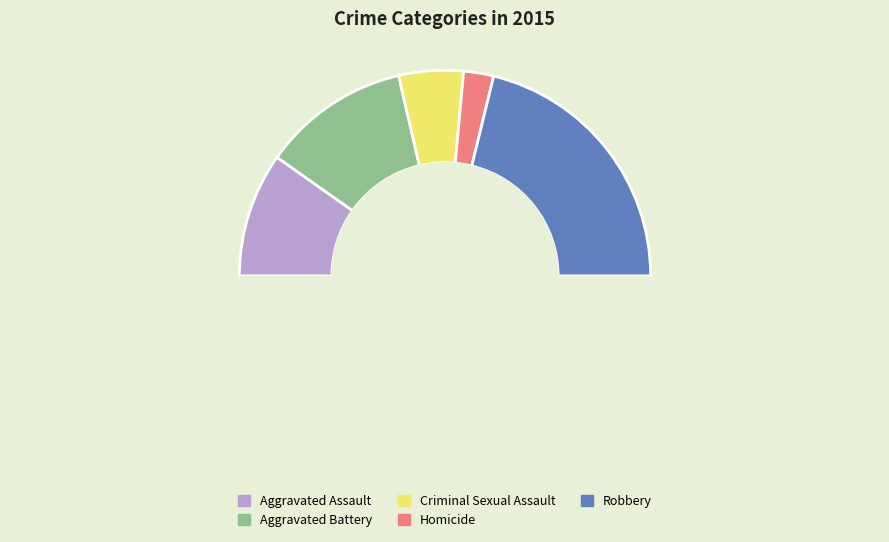

How many segments does this pie chart have?

6